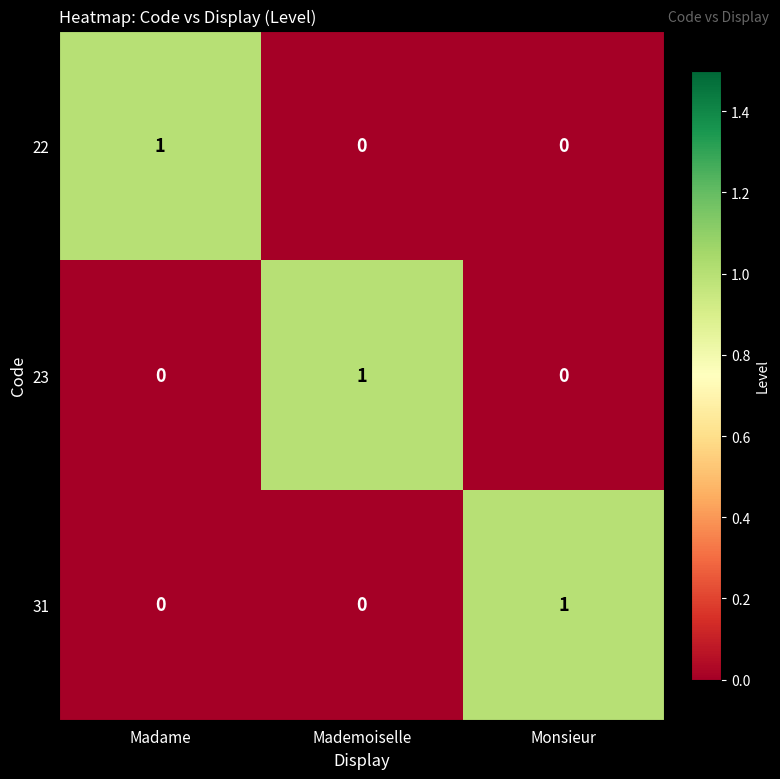

Count the 22 values in the range 0 to 1.

3